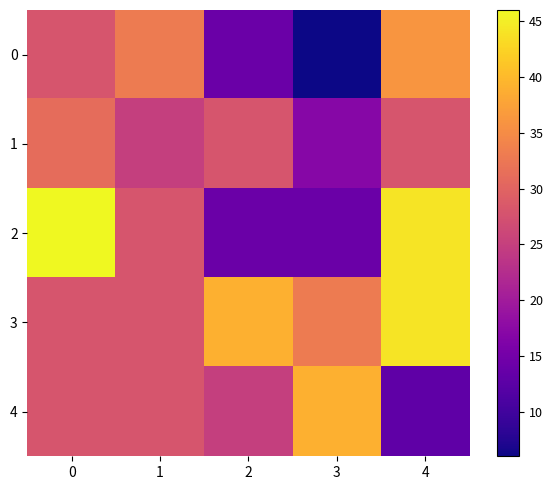

What is the total value across all series at 1?

142